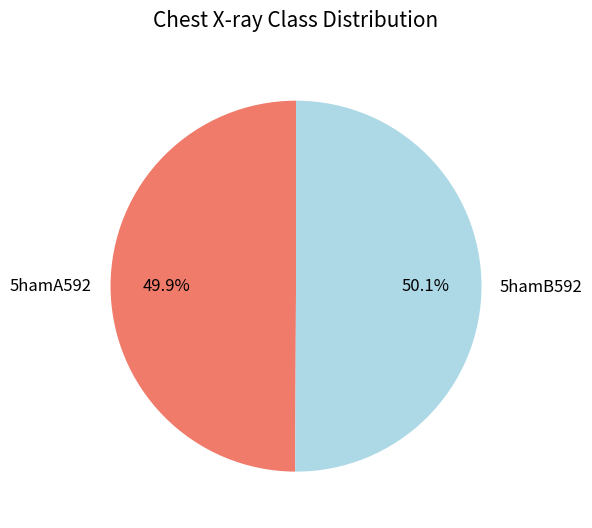

Combined, what portion of the pie is 5hamB592 and 5hamA592?

100.0%